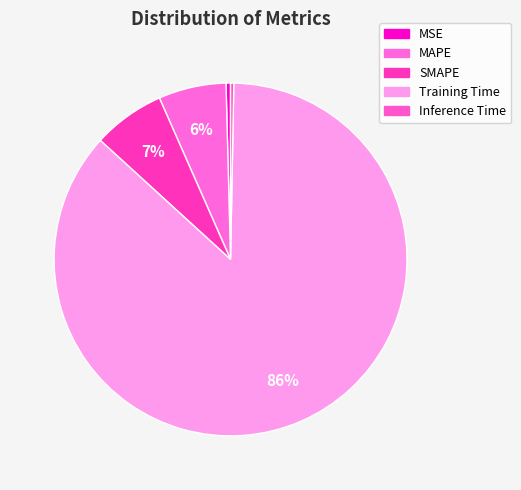

Combined, what portion of the pie is SMAPE and MAPE?

12.8%